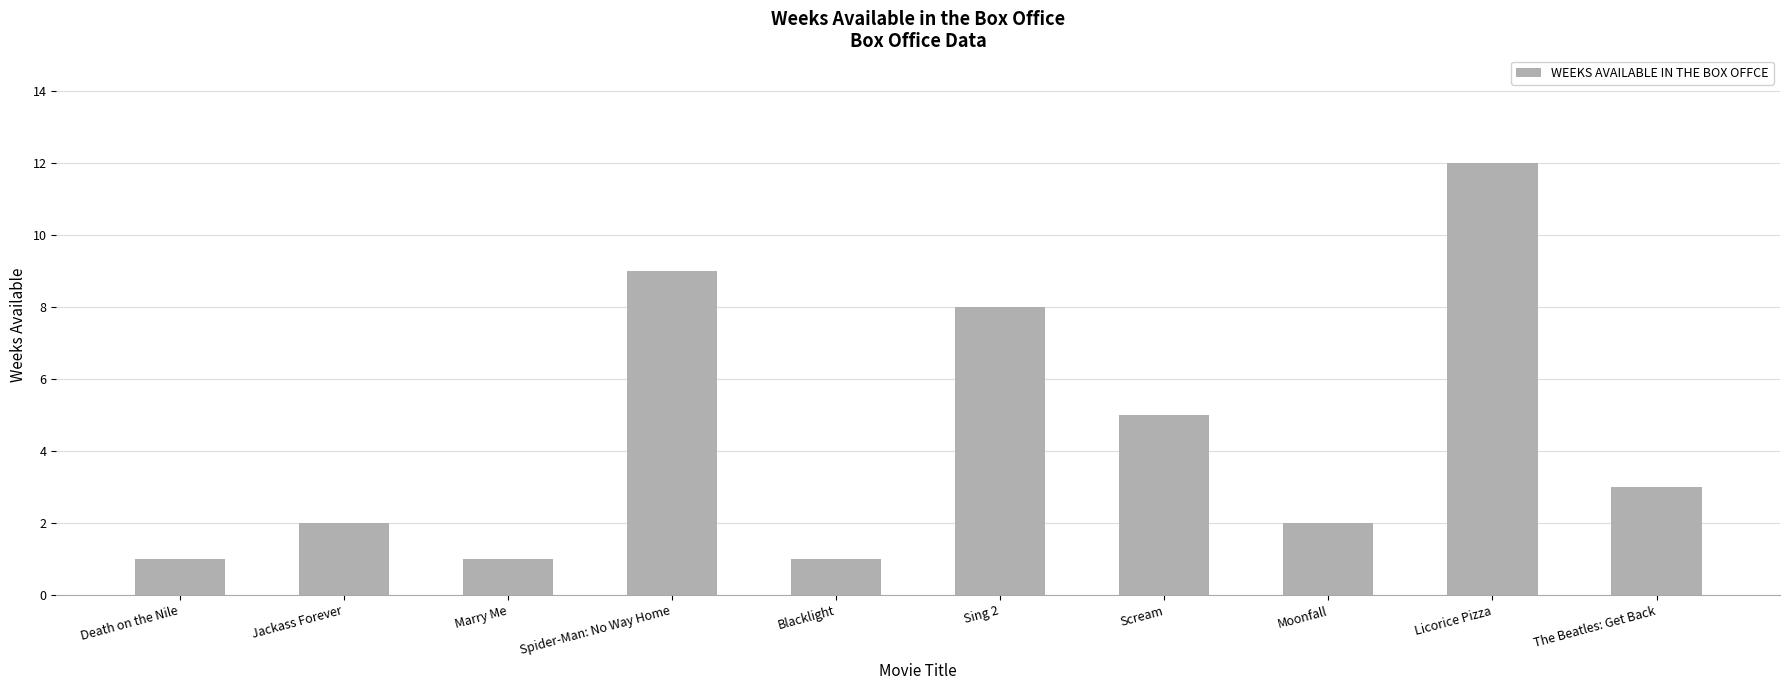

What is the label of the 4th bar from the left?

Spider-Man: No Way Home